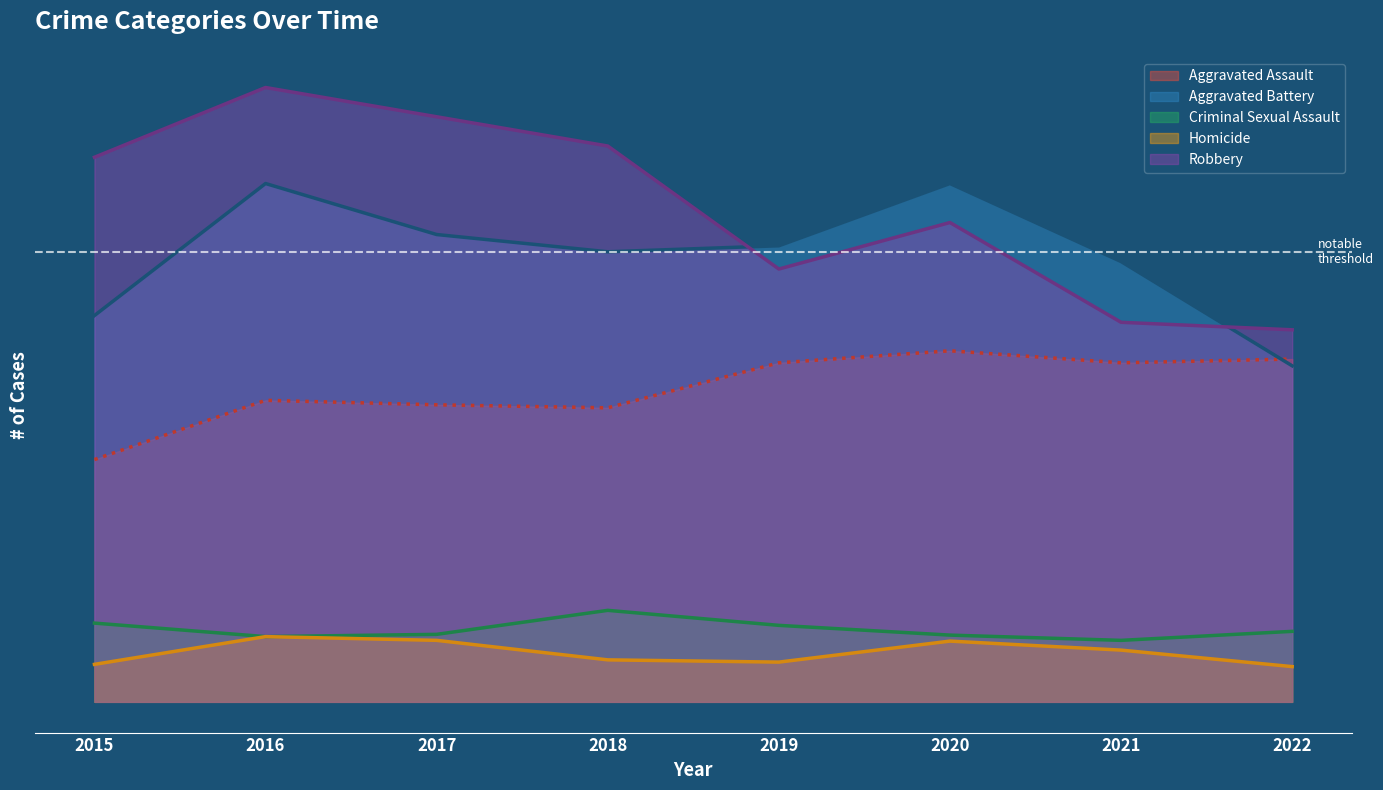

At which category is the sum across all series the highest?

2016